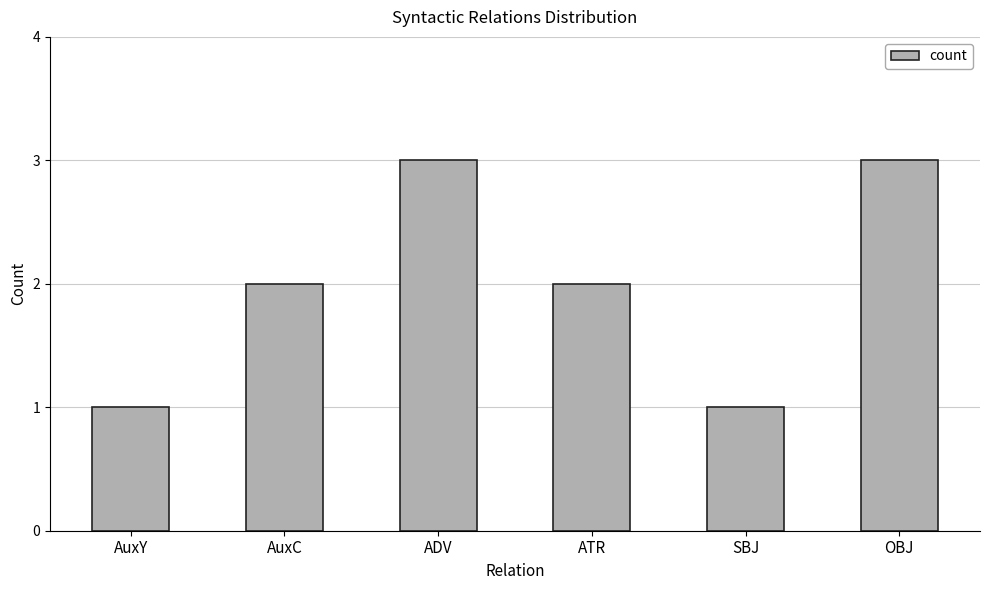

What is the change in value from AuxY to AuxC?

+1